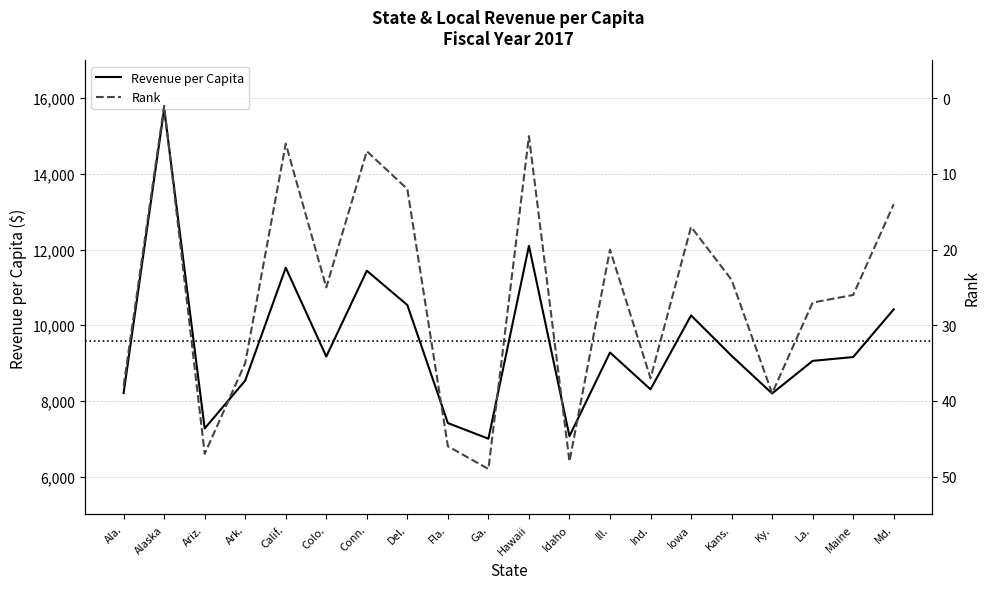

What is the label of the 20th point from the right?

Ala.